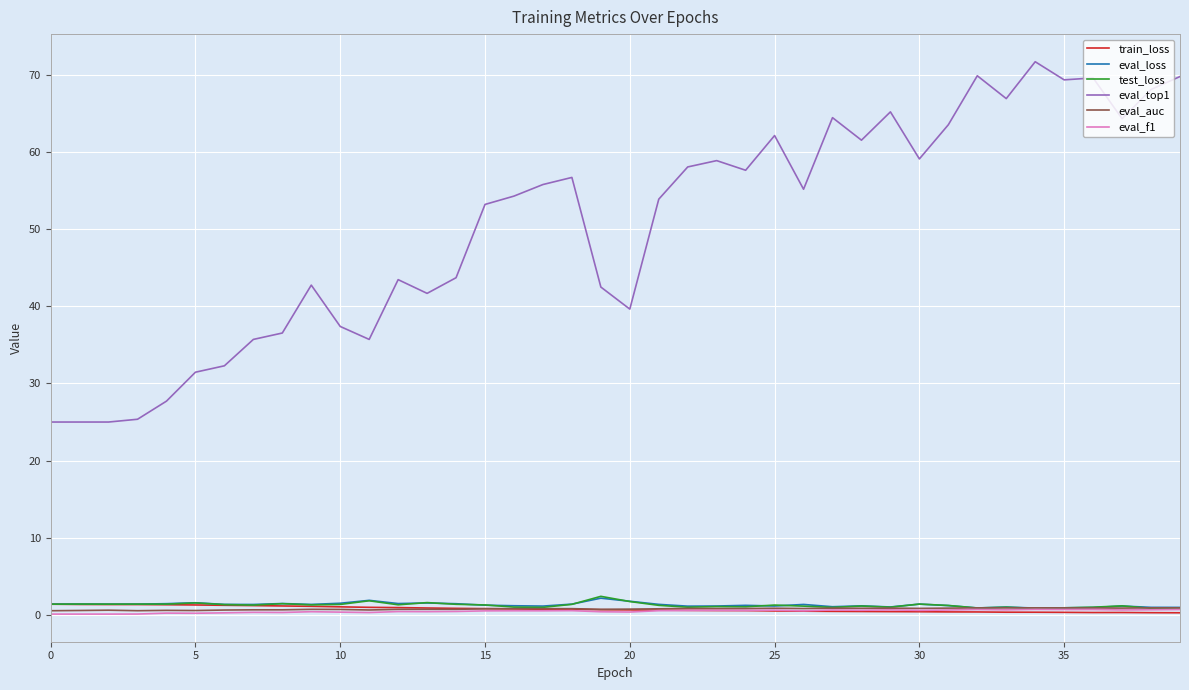

True or false: eval_top1 and test_loss cross at least once.

False